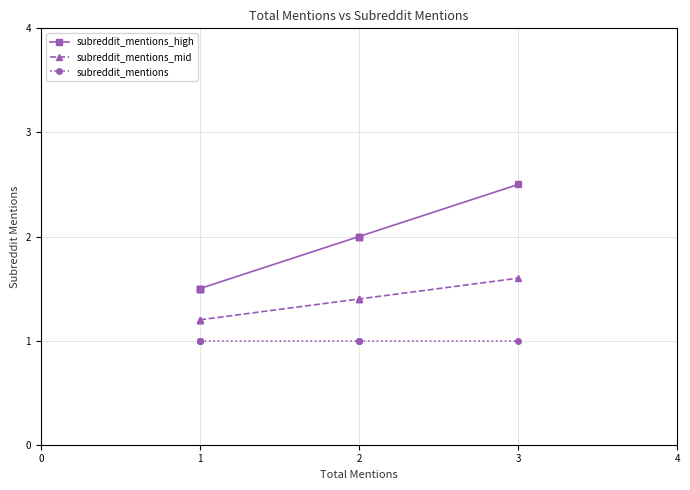

What is the difference between the maximum and minimum values in the subreddit_mentions_high series?

1.0